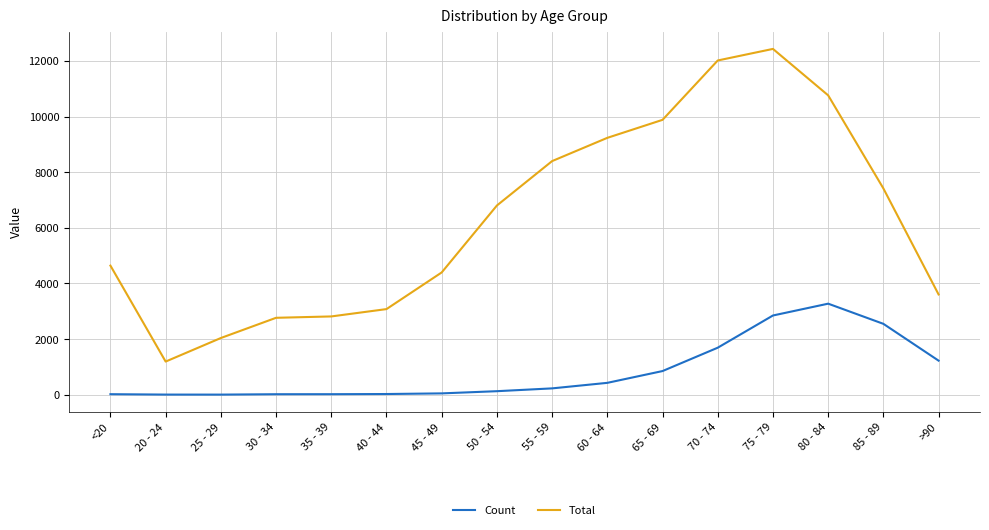

What is the sum of the Count values at 20 - 24 and <20?

22